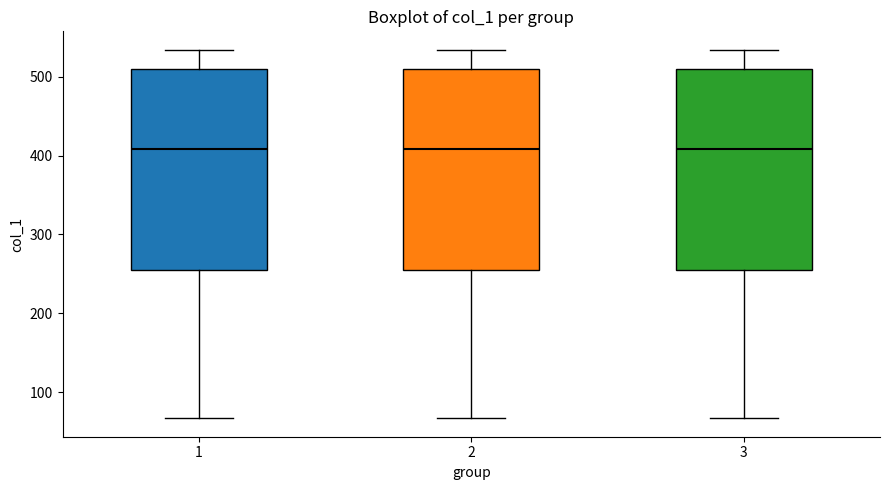

Reading left to right, transcribe this box plot: for each box, give where its median line is, the range the box spans, and where its two whiskers end, as read against the y-axis. The values are not printed on the chart, so give them approximately, as read against the axis.

1: median 410, box 260 to 510, whiskers 70 to 530
2: median 410, box 260 to 510, whiskers 70 to 530
3: median 410, box 260 to 510, whiskers 70 to 530